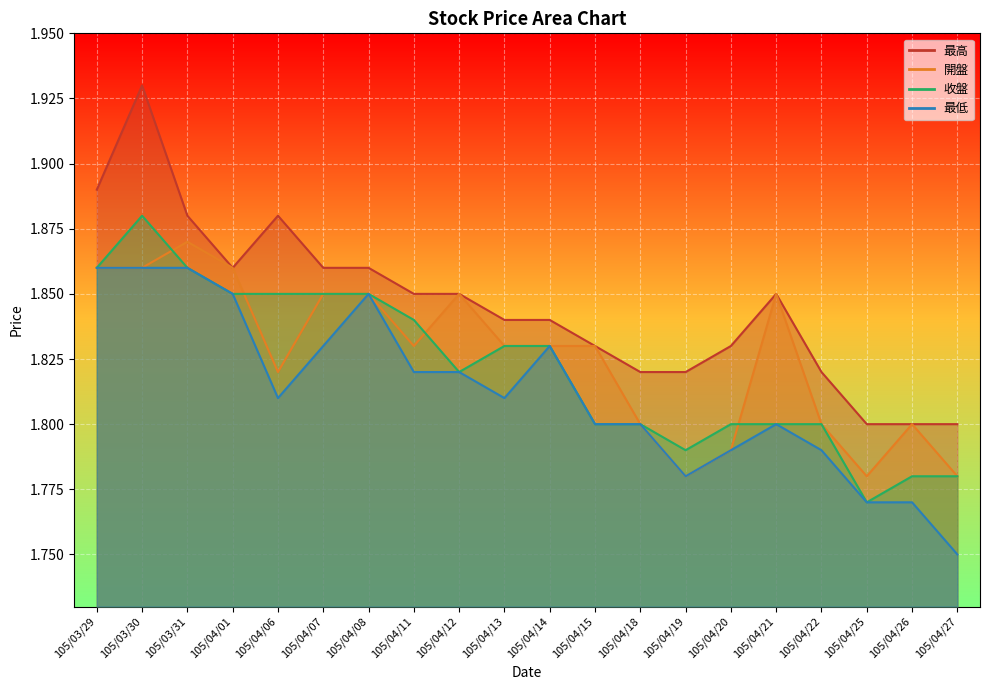

True or false: 最高 and 最低 intersect in this chart.

False